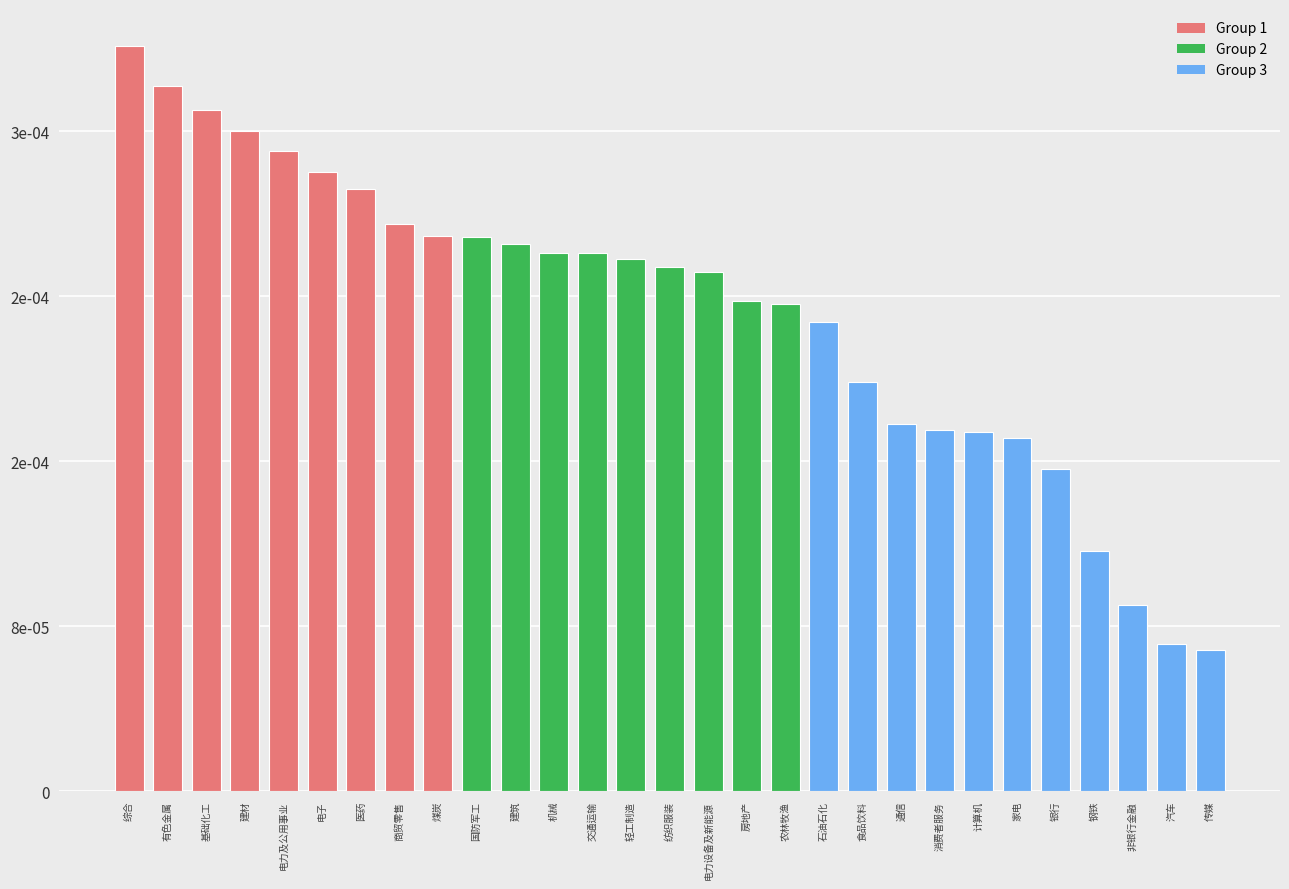

Where is the data nearest to the value 0?

传媒